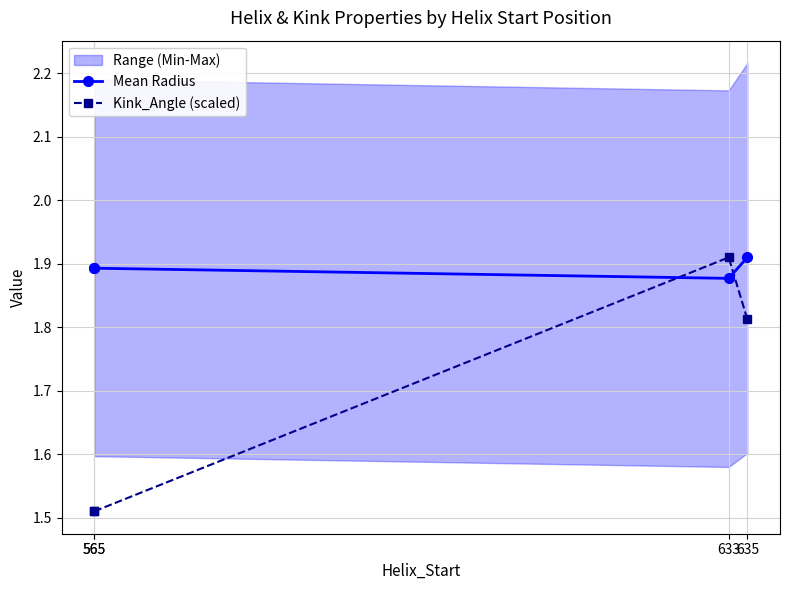

Does the chart have visible grid lines?

Yes